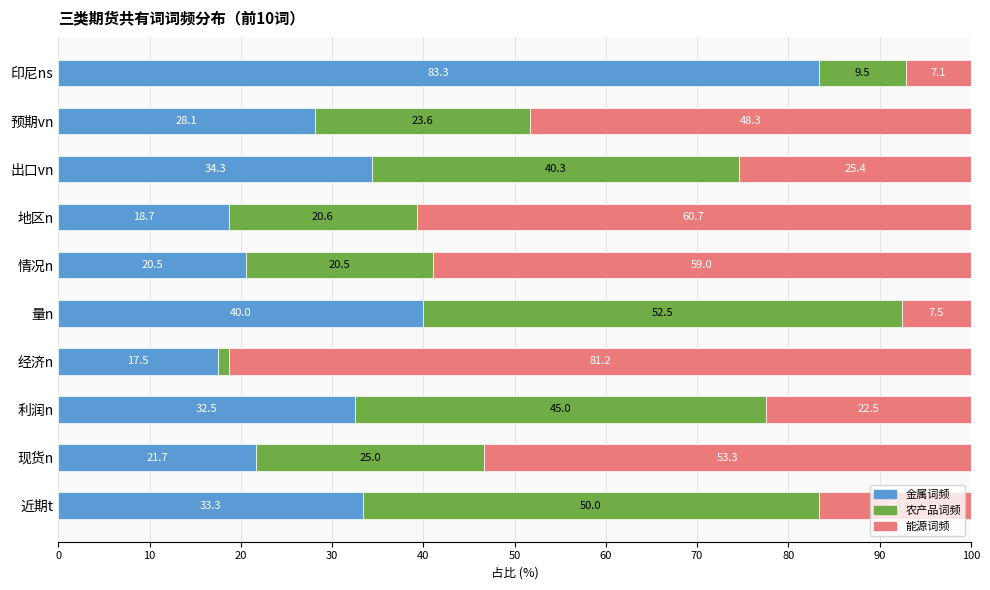

The value of 金属词频 at 地区n is 10.7. True or false?

False